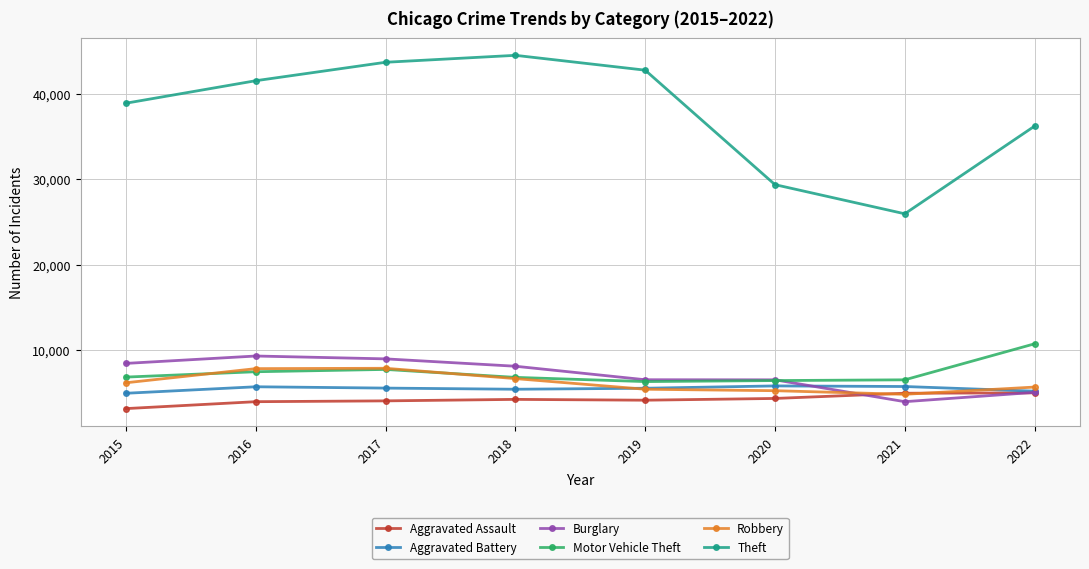

How many interior local valleys does the Theft series have?

1